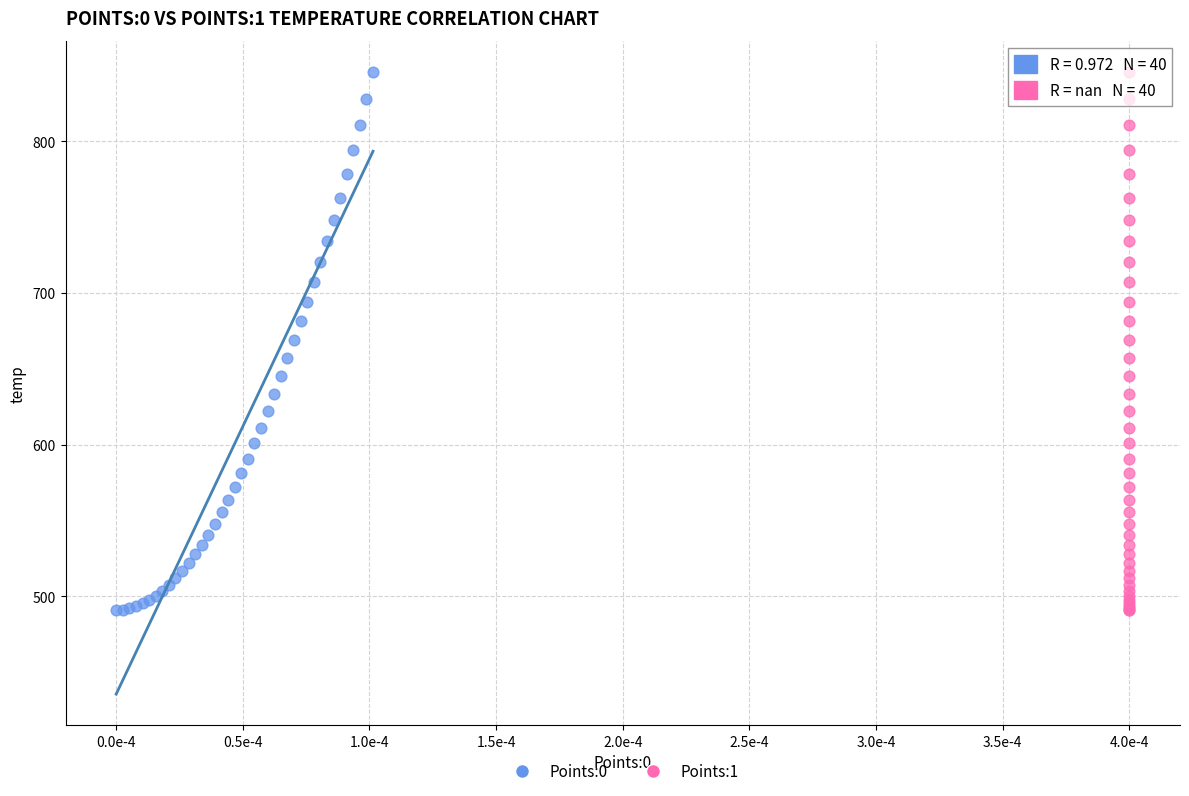

What are all the series names shown in the legend?

Points:0, Points:1